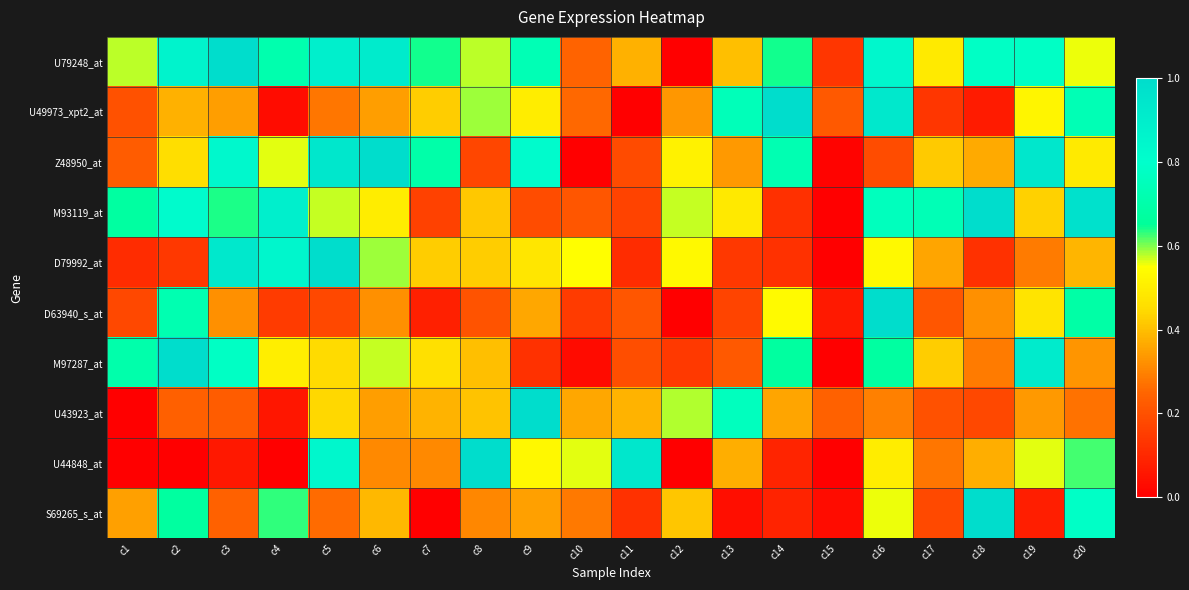

How many distinct data groups are displayed?

10